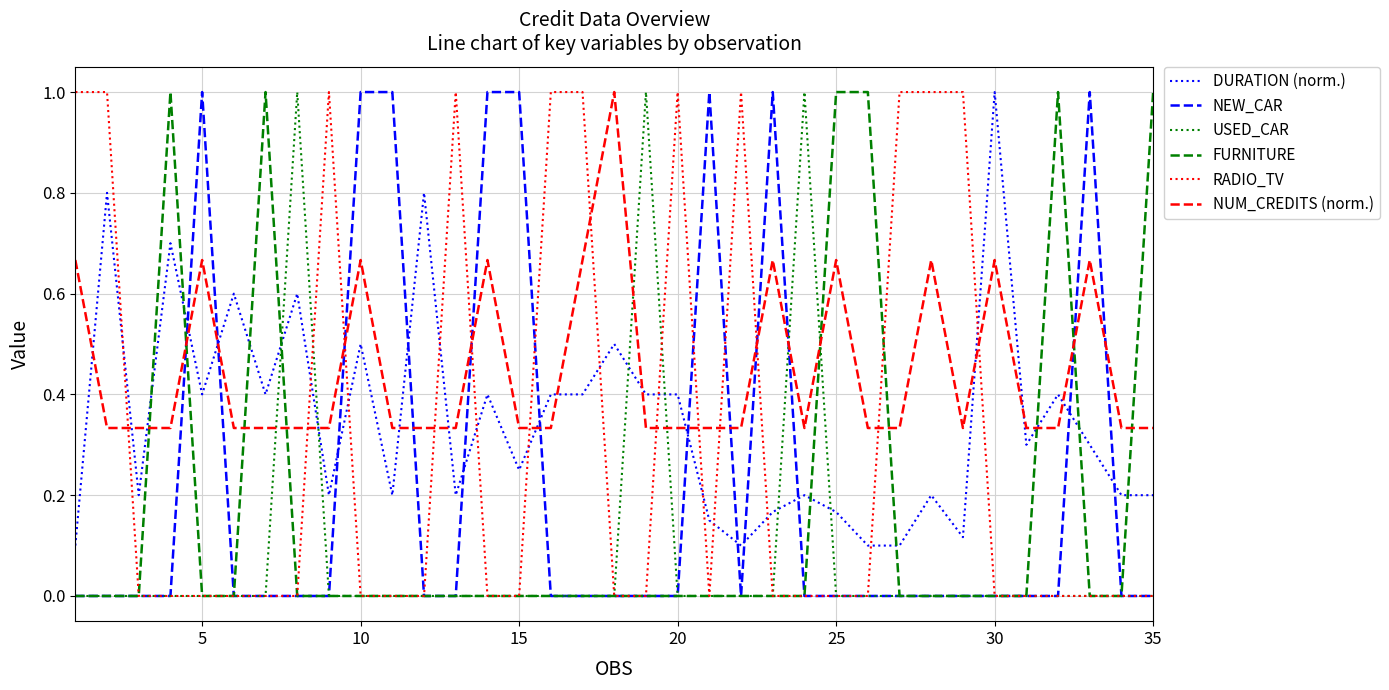

How many times do DURATION (norm.) and USED_CAR cross each other?

6